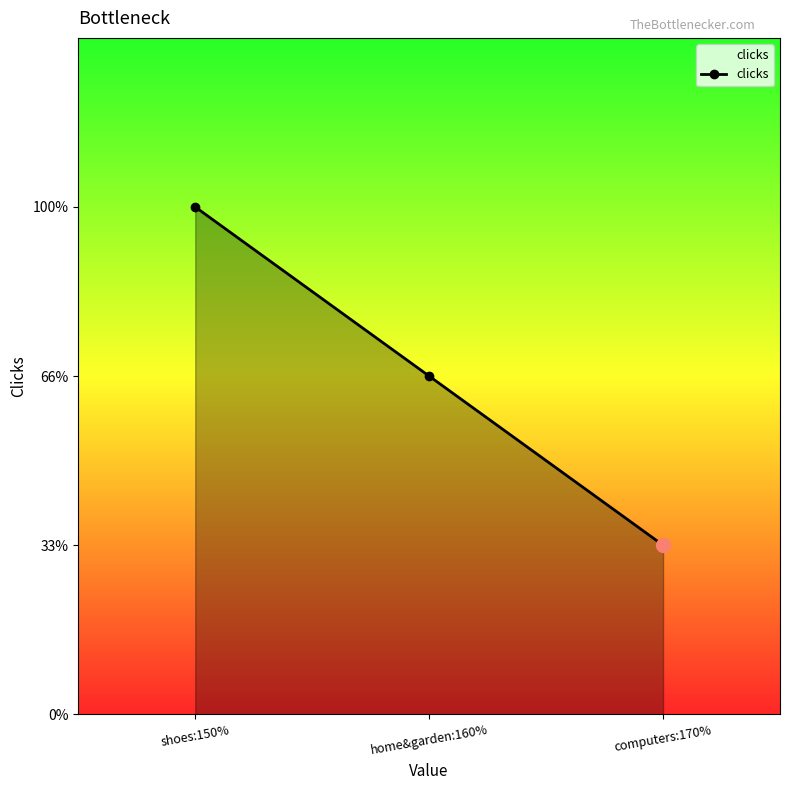

What is the label of the 3rd point from the left?

computers:170%